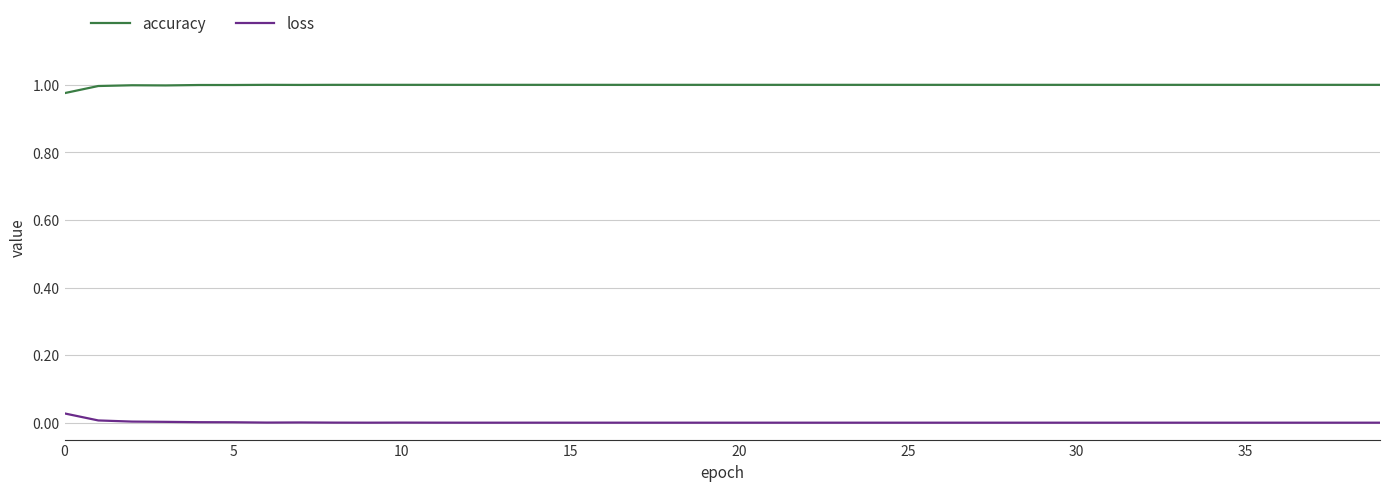

Rank the series by their maximum value, from lowest to highest.

loss, accuracy